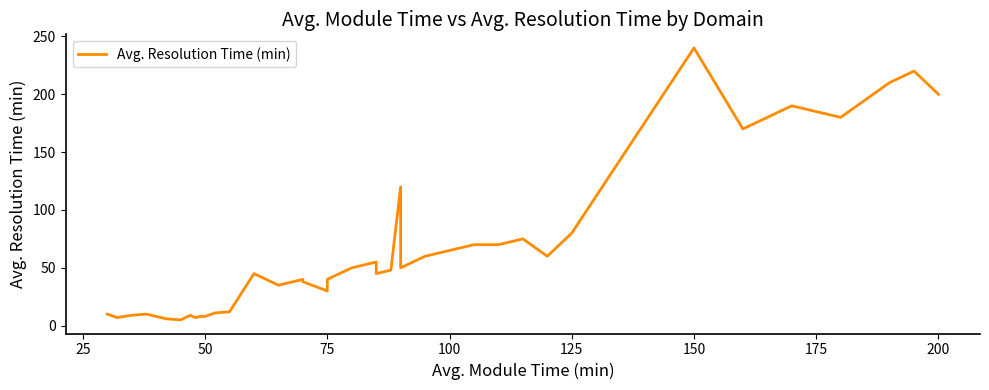

How many data points does each series have?

40